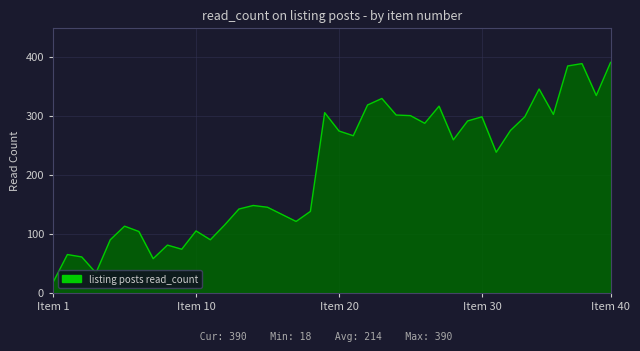

What is the greatest value displayed?

390